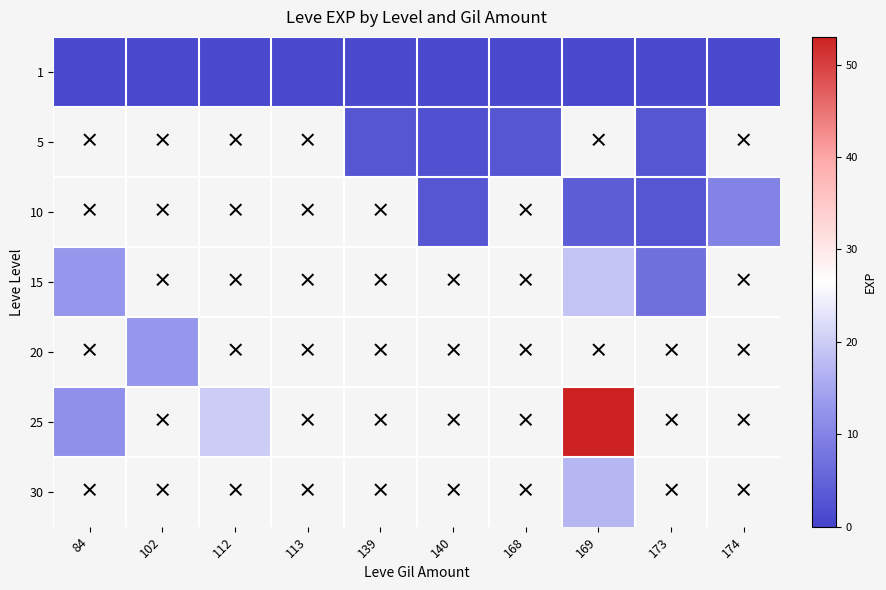

At how many categories does at least one series exceed 50?

1